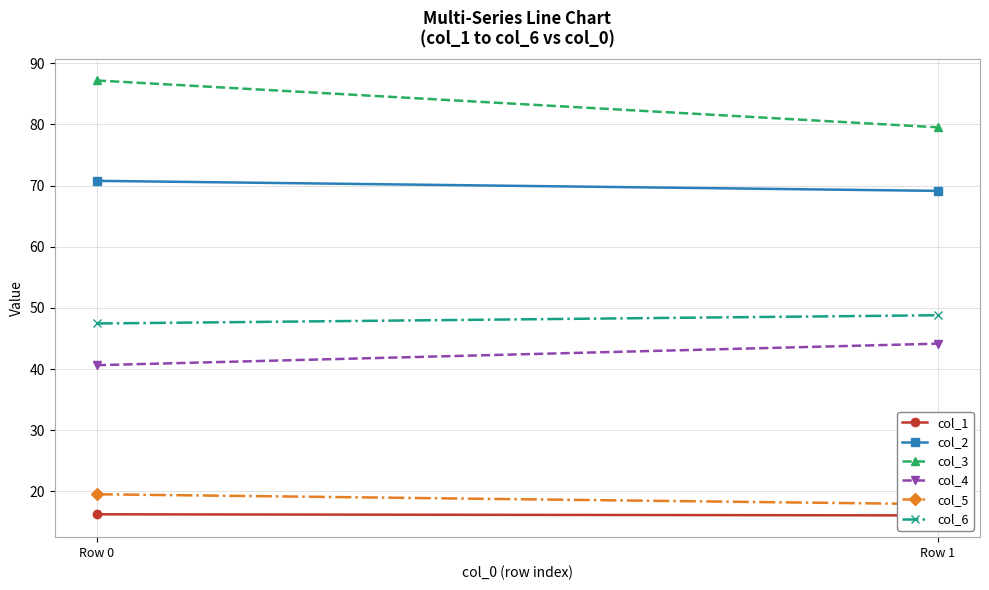

What is the maximum value shown in the chart?

87.2